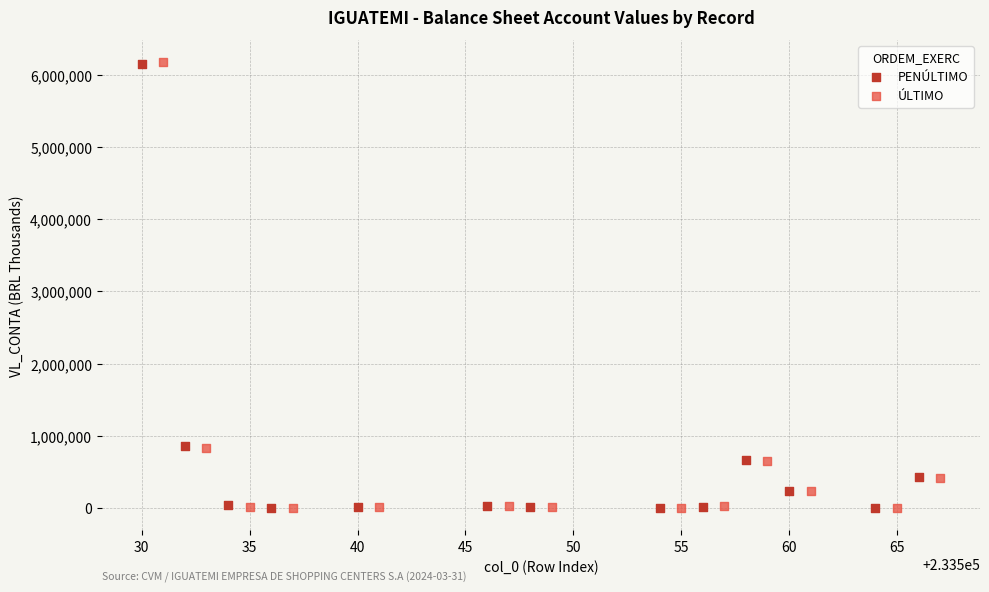

Which series has the largest Y range (max minus min)?

ÚLTIMO